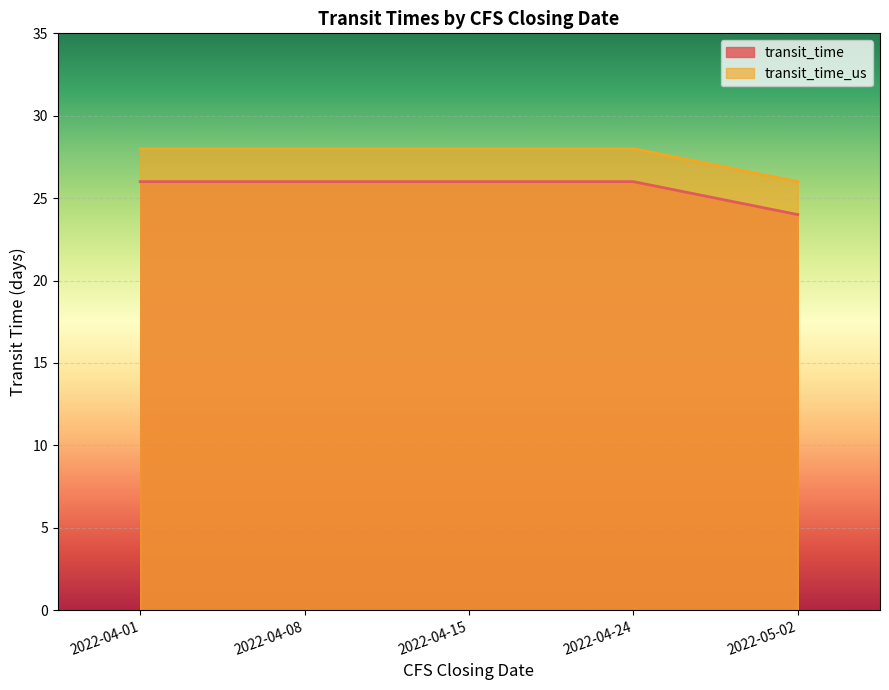

Rank the series at 2022-04-08 from highest to lowest value.

transit_time_us, transit_time